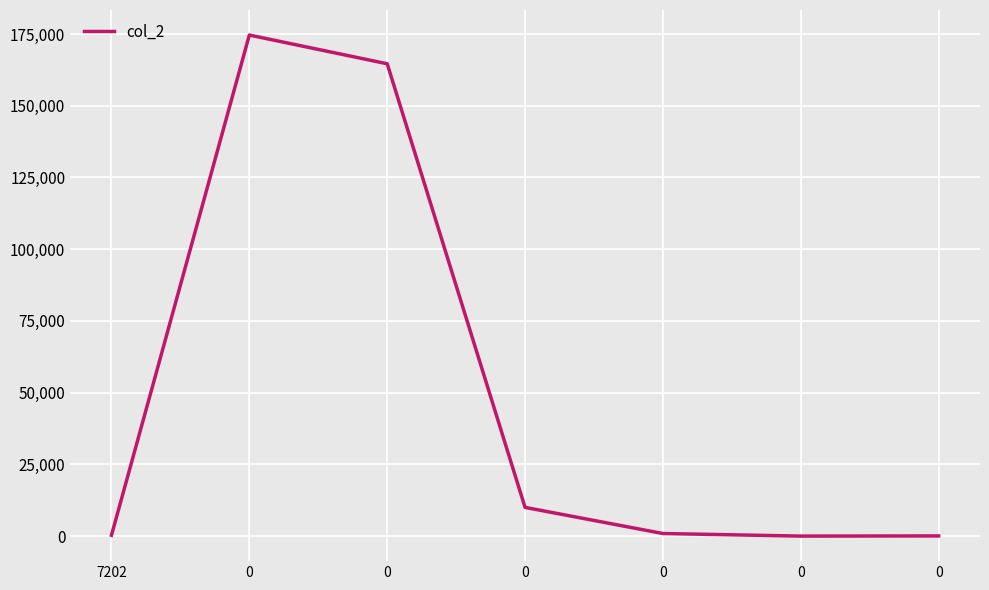

Rank the categories by value from lowest to highest.

0, 0, 7202, 0, 0, 0, 0